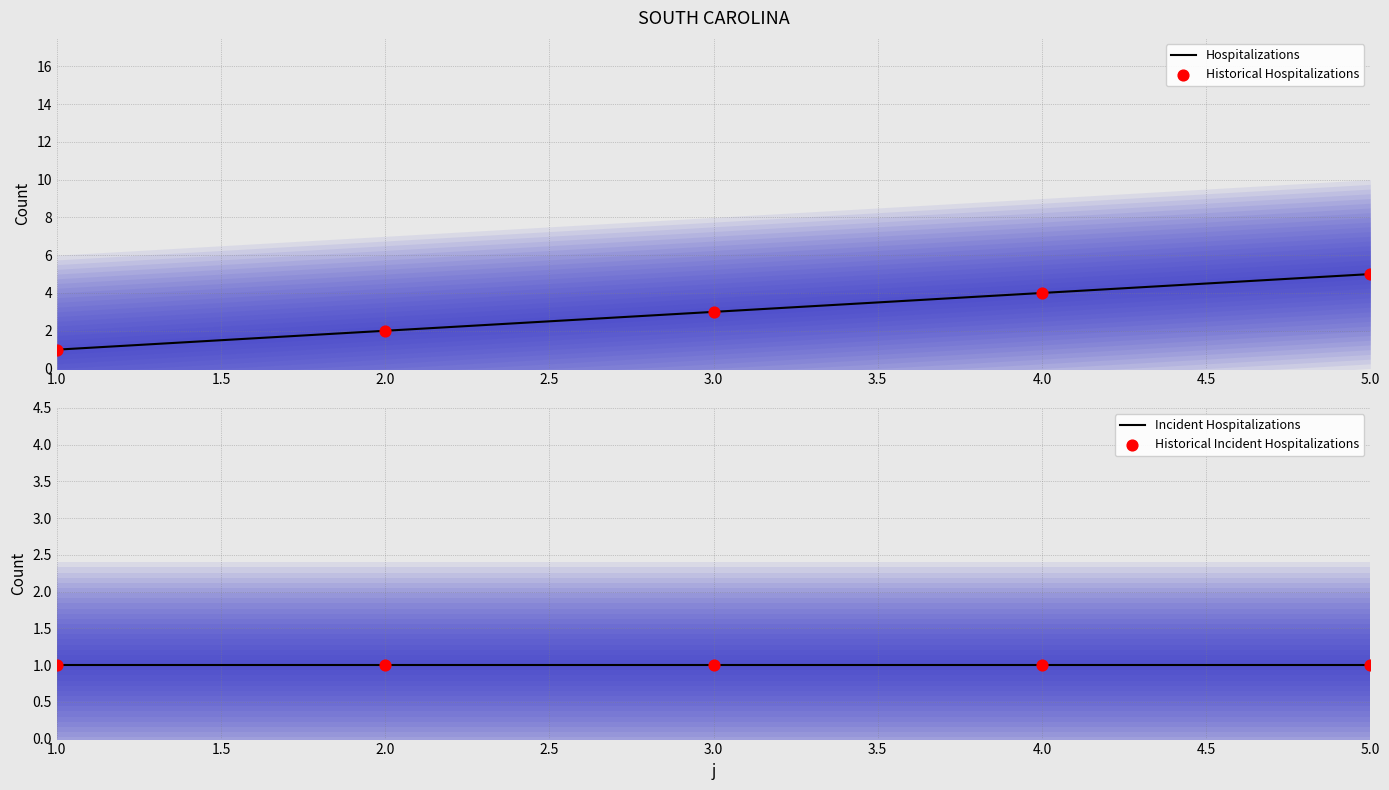

Rank the categories by Hospitalizations value from highest to lowest.

5.0, 4.0, 3.0, 2.0, 1.0